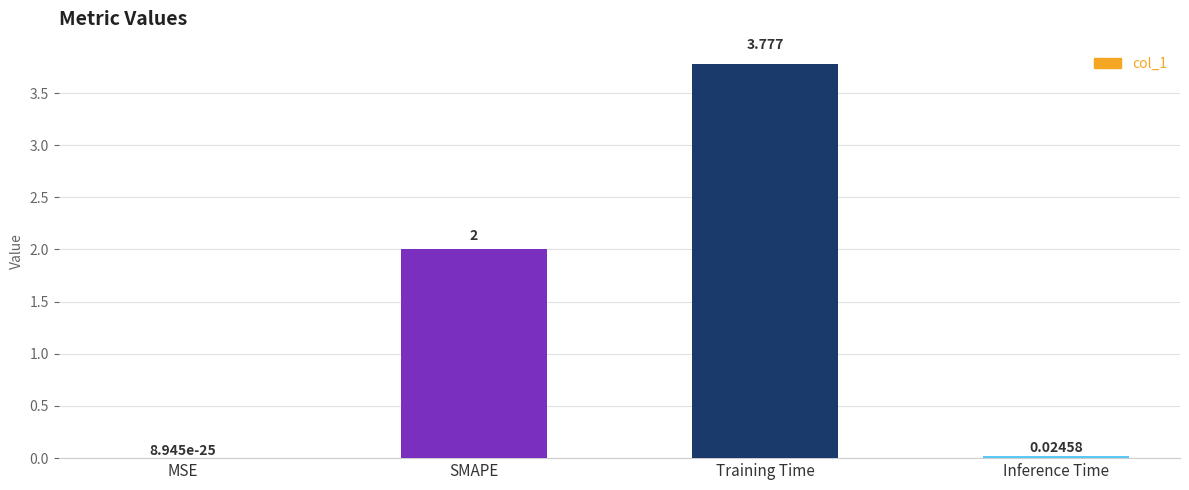

Between Inference Time and SMAPE, which is larger?

SMAPE